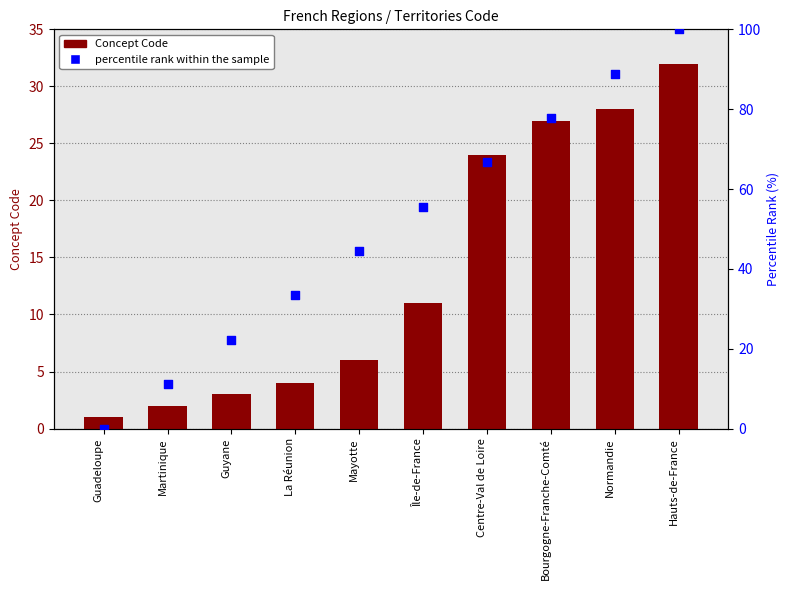

Which series reaches the minimum Y coordinate?

percentile rank within the sample